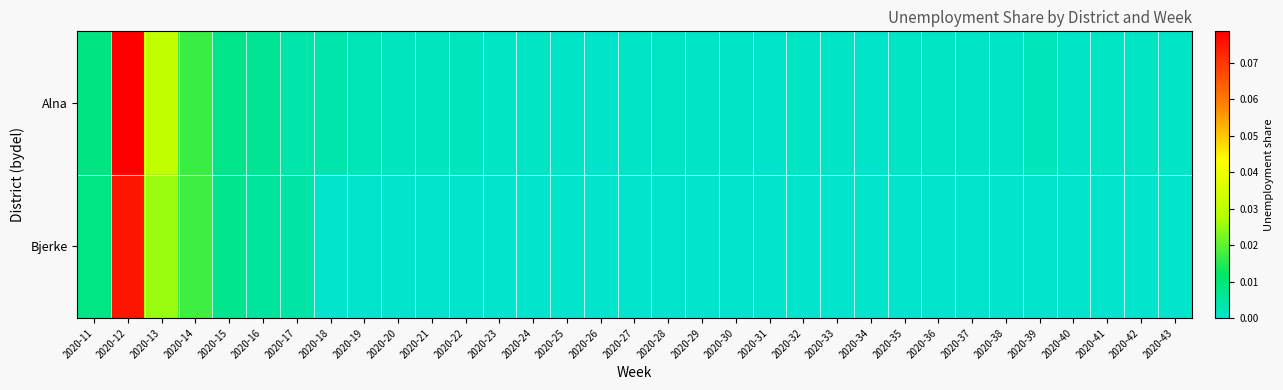

How many categories are shown in the chart?

33